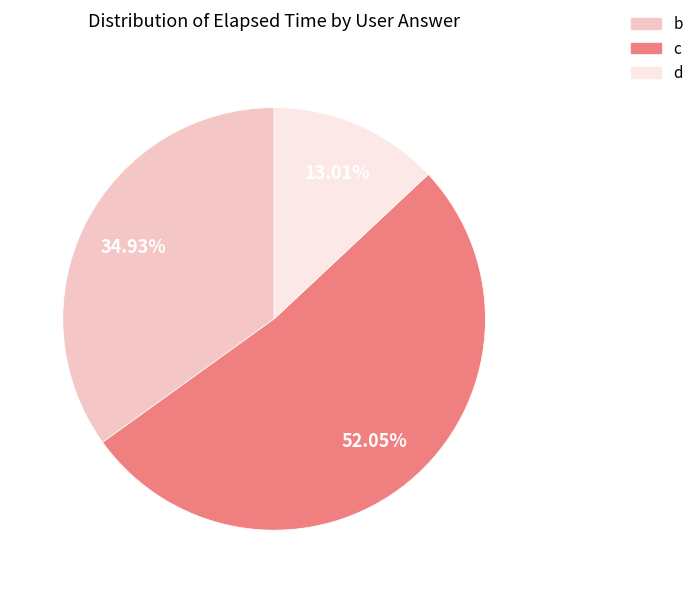

To the nearest percent, what is the combined percentage of b and d?

48%